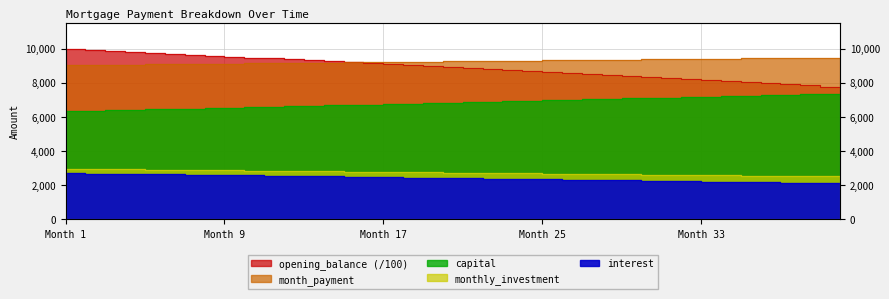

True or false: month_payment and capital intersect in this chart.

False